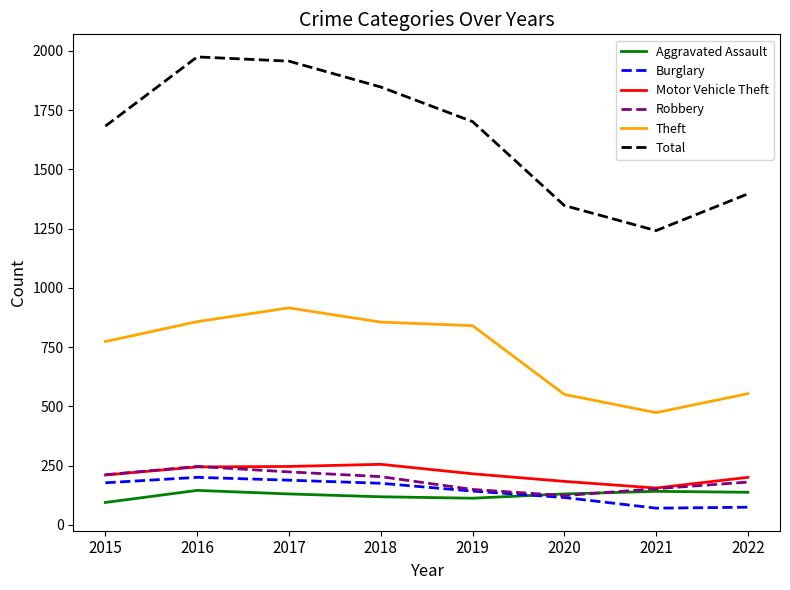

What is the difference between the highest and lowest values at 2018?

1729